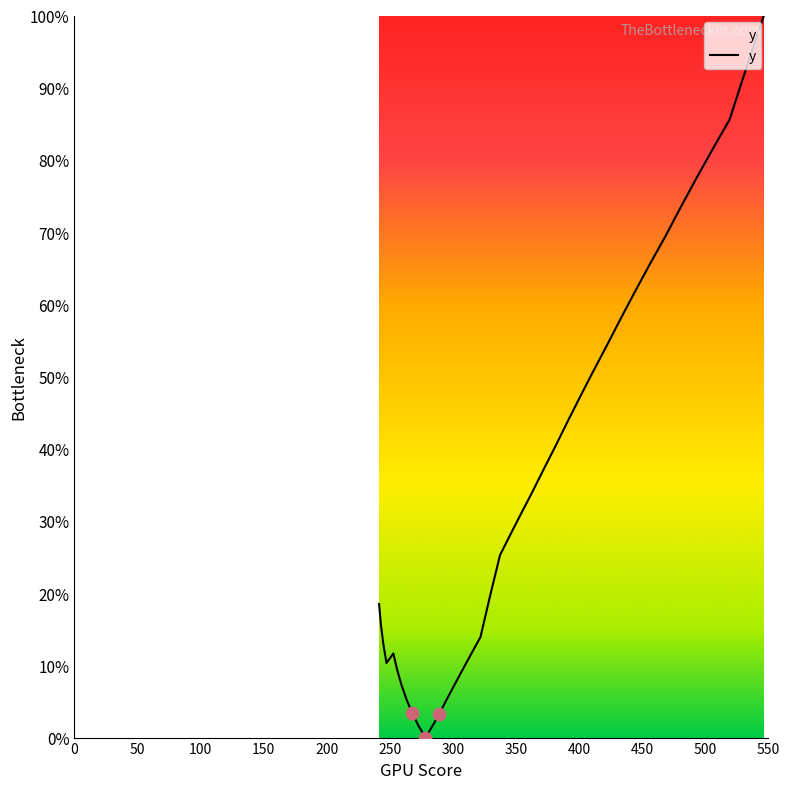

What is the difference between the maximum and minimum values?

100.0